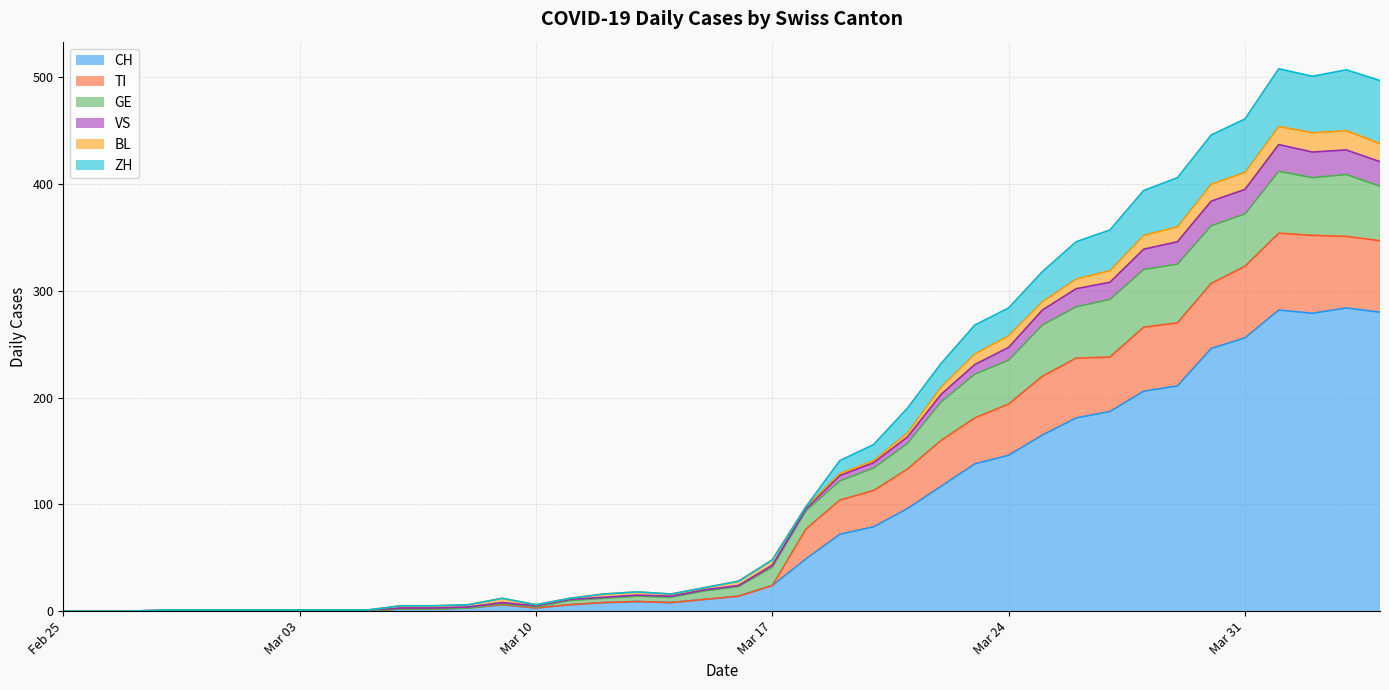

True or false: VS and ZH cross at least once.

False